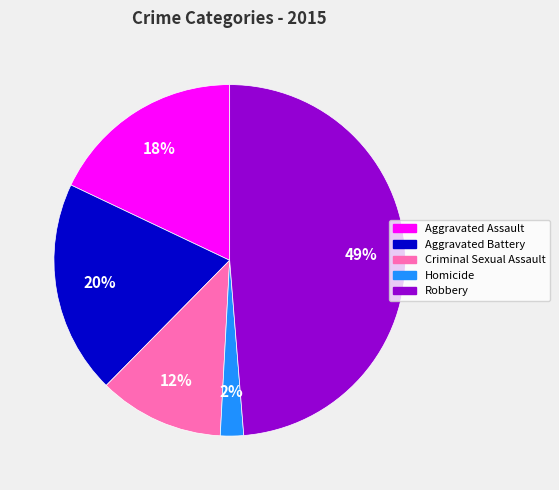

Which slice is the largest?

Robbery